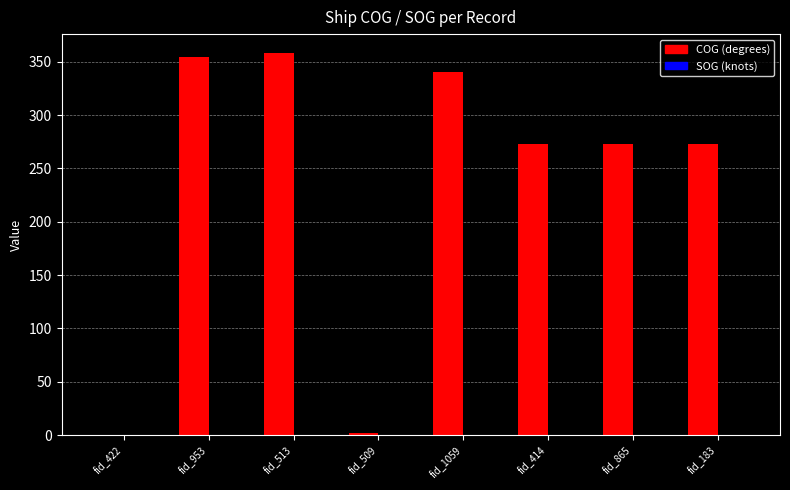

Count the number of data series in this chart.

2